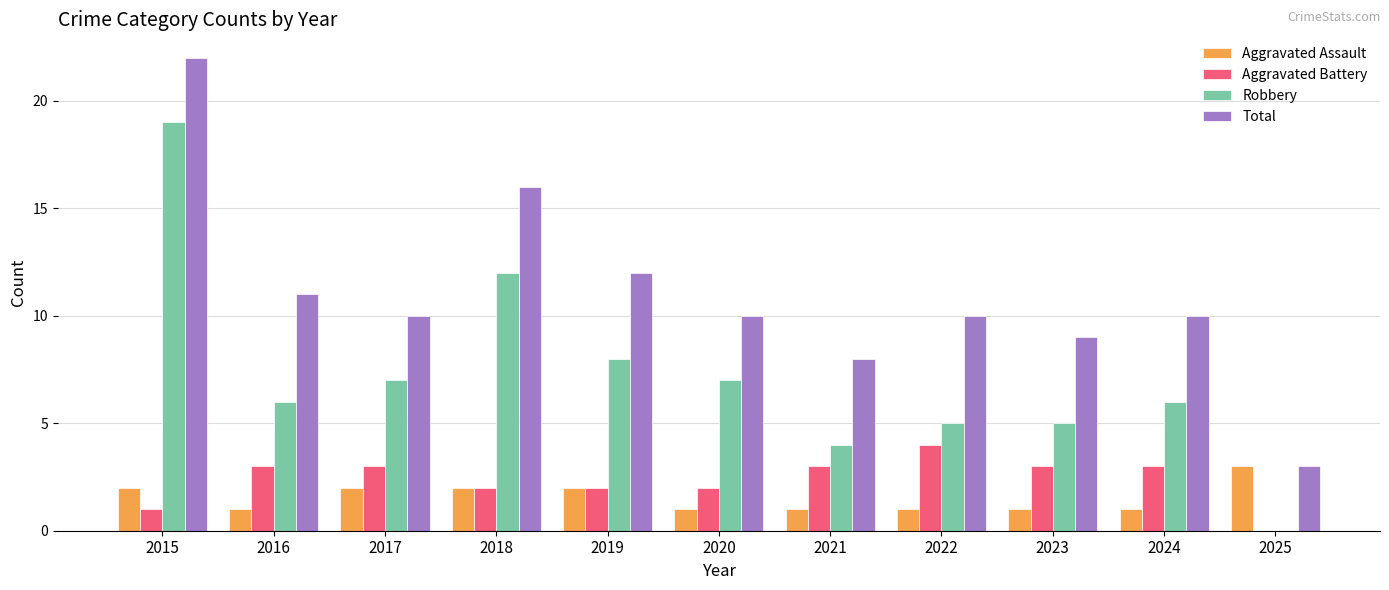

What is the maximum value shown in the chart?

22